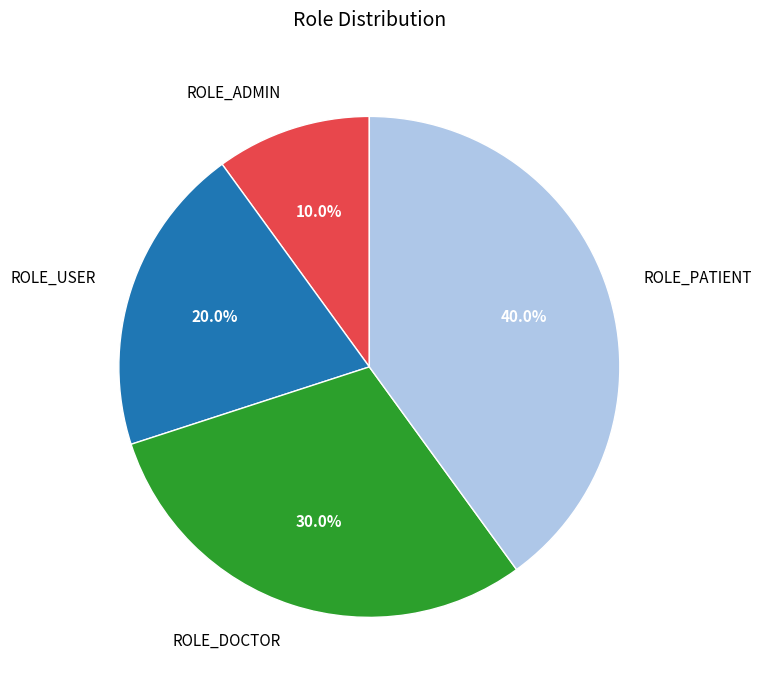

To the nearest percent, what is the average slice percentage?

25%